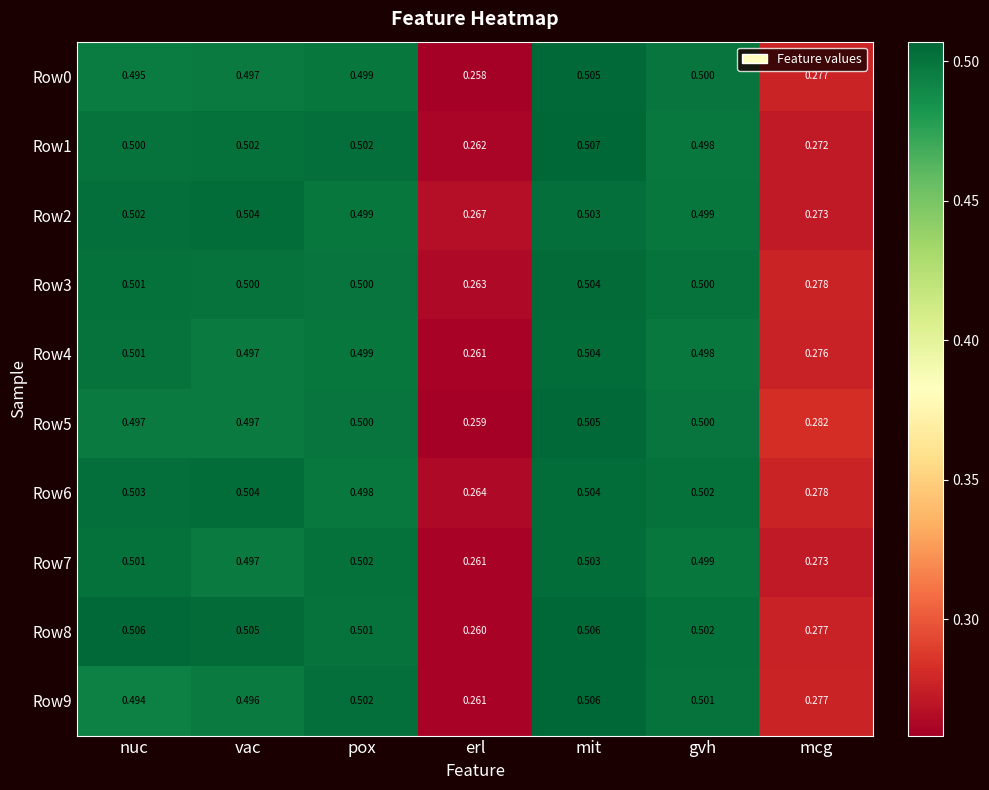

At which label does Row5 reach its peak?

mit